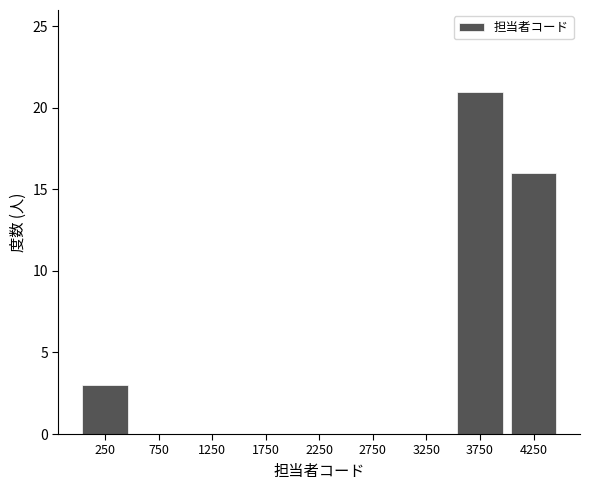

How tall is the bar that spans 0 to 500 on the x-axis? The values are not printed on the chart, so give them approximately, as read against the axis.

3